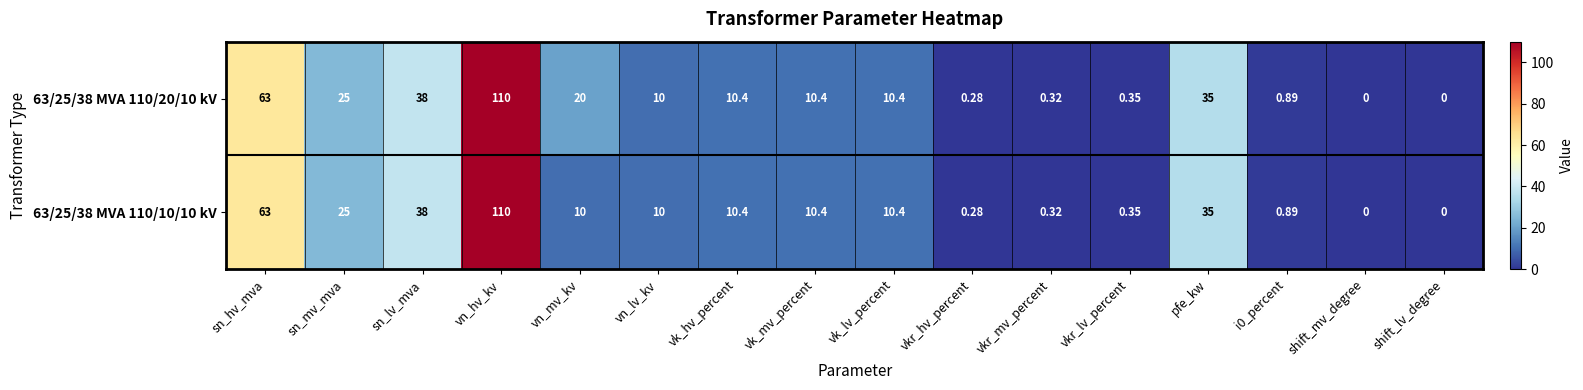

At how many categories does at least one series exceed 12?

6